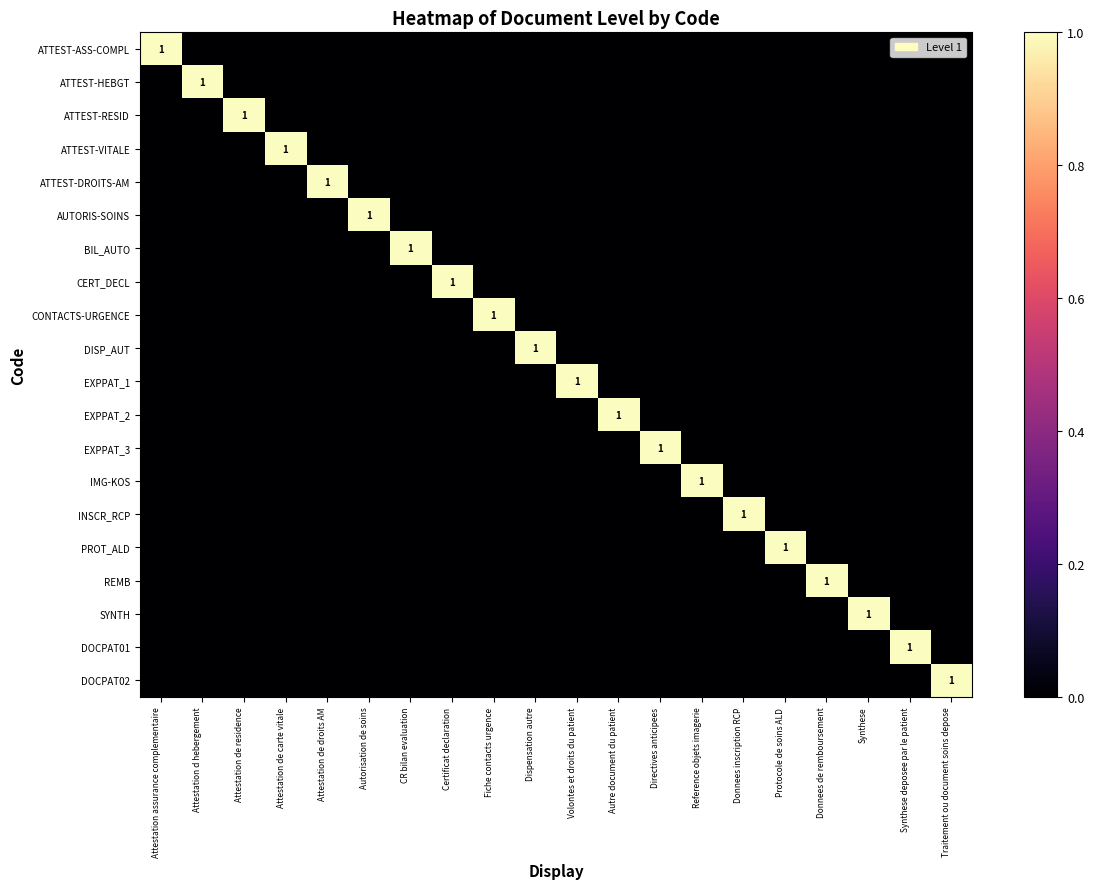

Is it true that AUTORIS-SOINS equals 0 at Autorisation de soins?

False